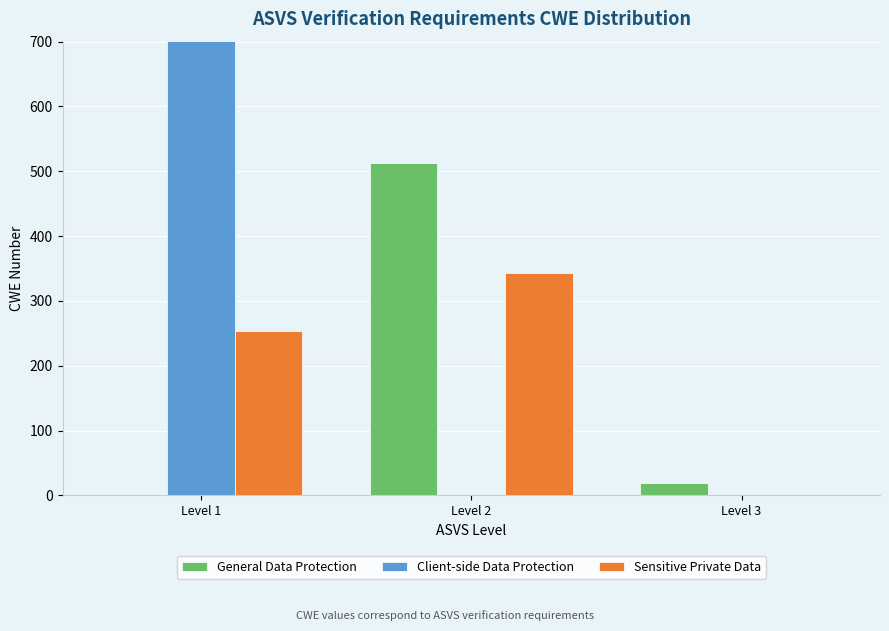

How many values in the Client-side Data Protection series exceed 0?

1